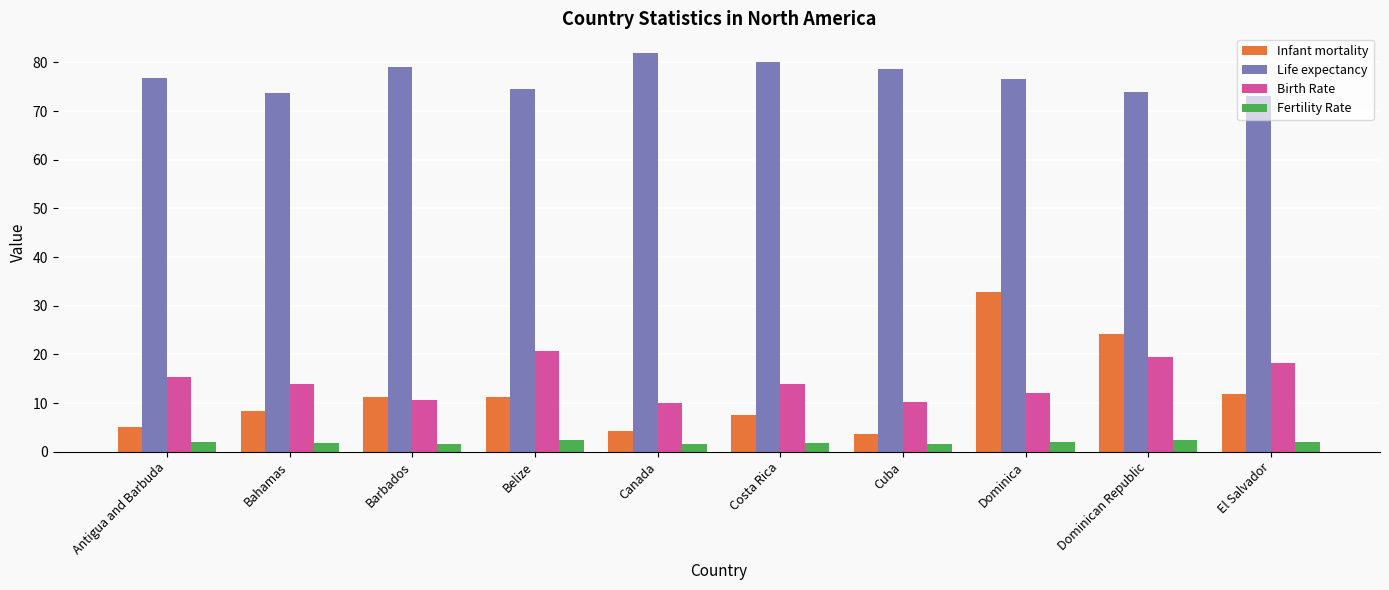

Count the number of categories in the chart.

10